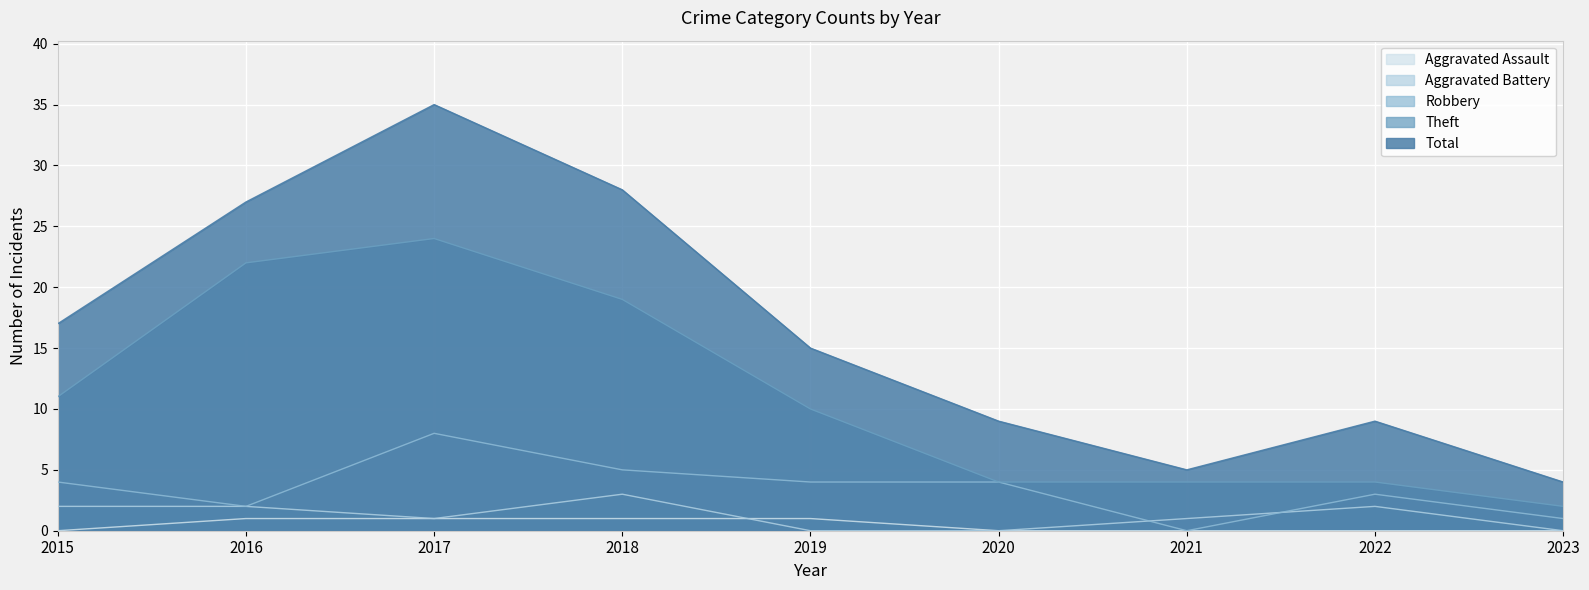

What is the spread (max minus min) of values at 2022?

9